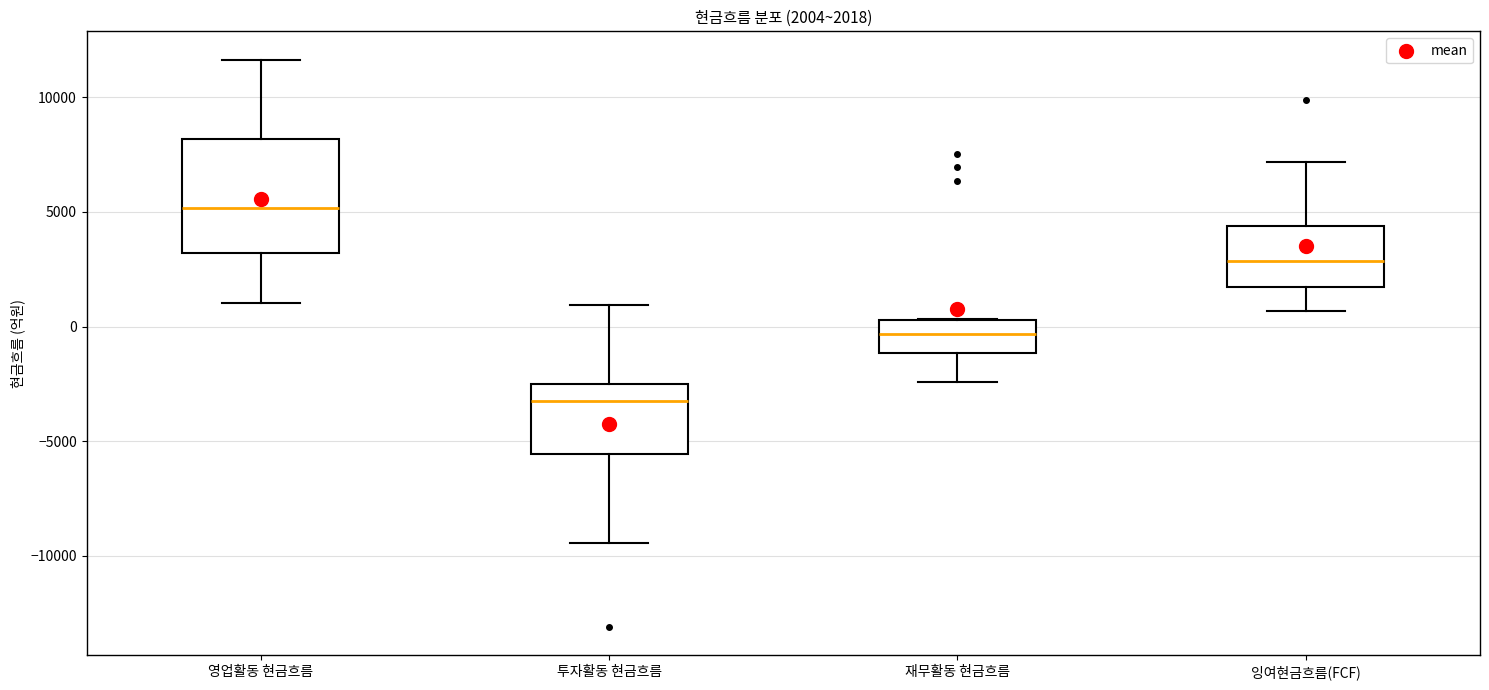

Comparing the boxes themselves (not the whiskers), which one is the tallest?

영업활동 현금흐름